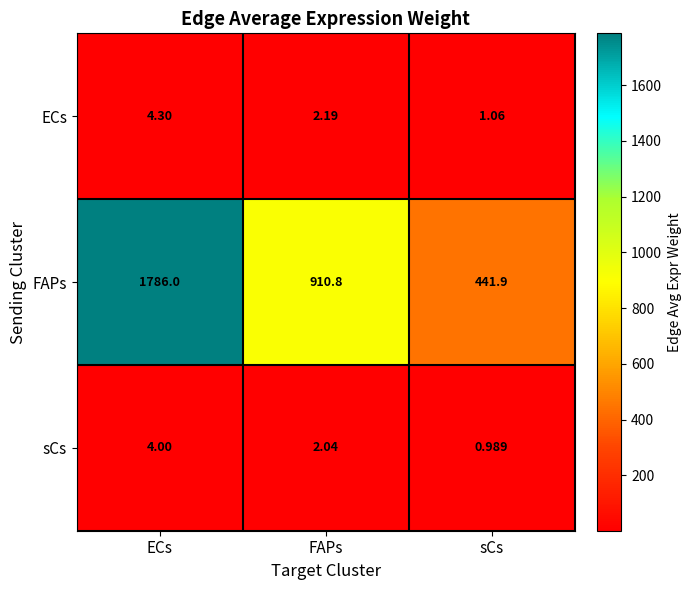

Between ECs and sCs, which series saw the biggest shift?

FAPs